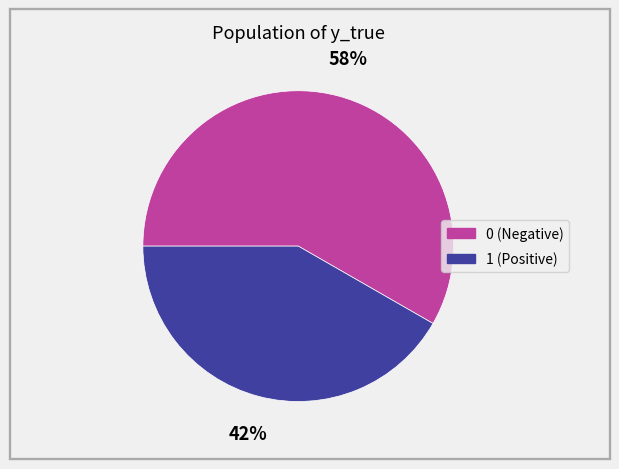

Rank the categories by value from highest to lowest.

0, 1